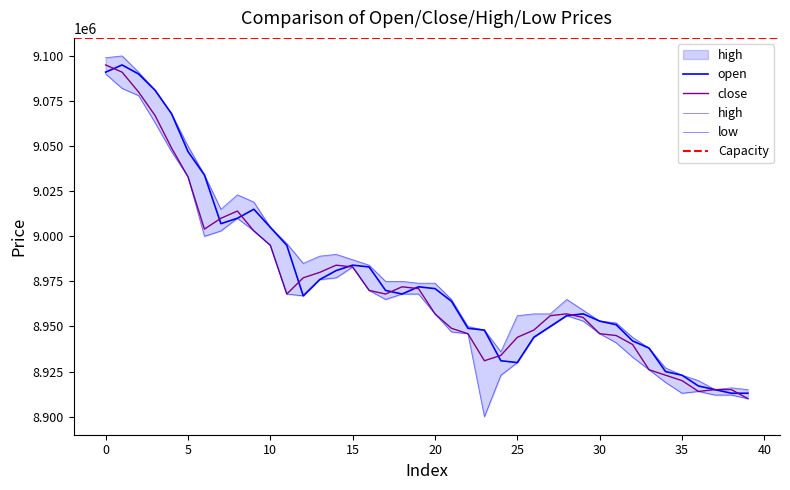

How many data points does each series have?

40